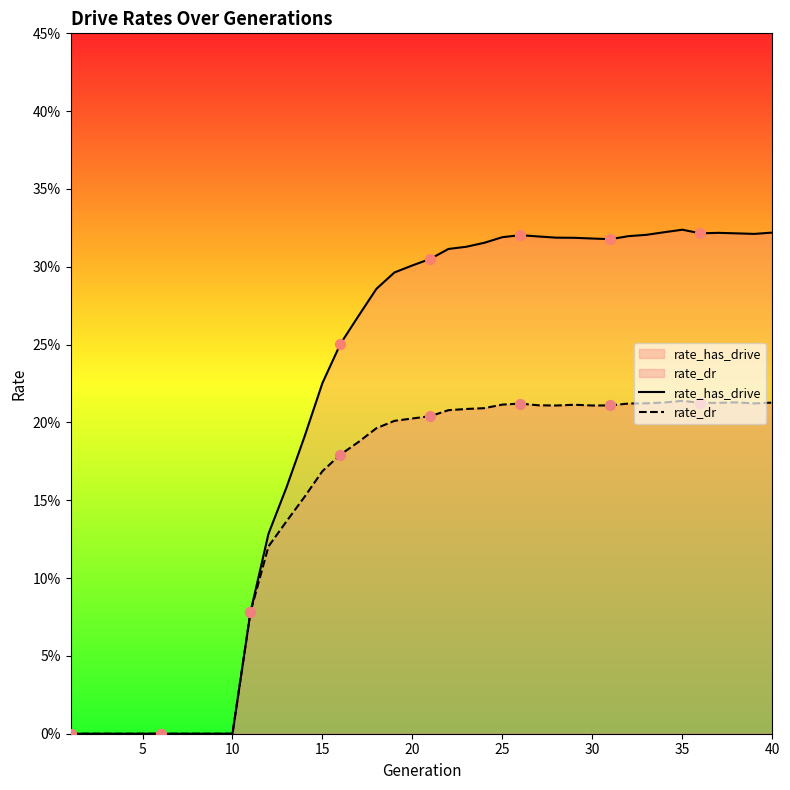

What are all the series names shown in the legend?

rate_has_drive, rate_dr